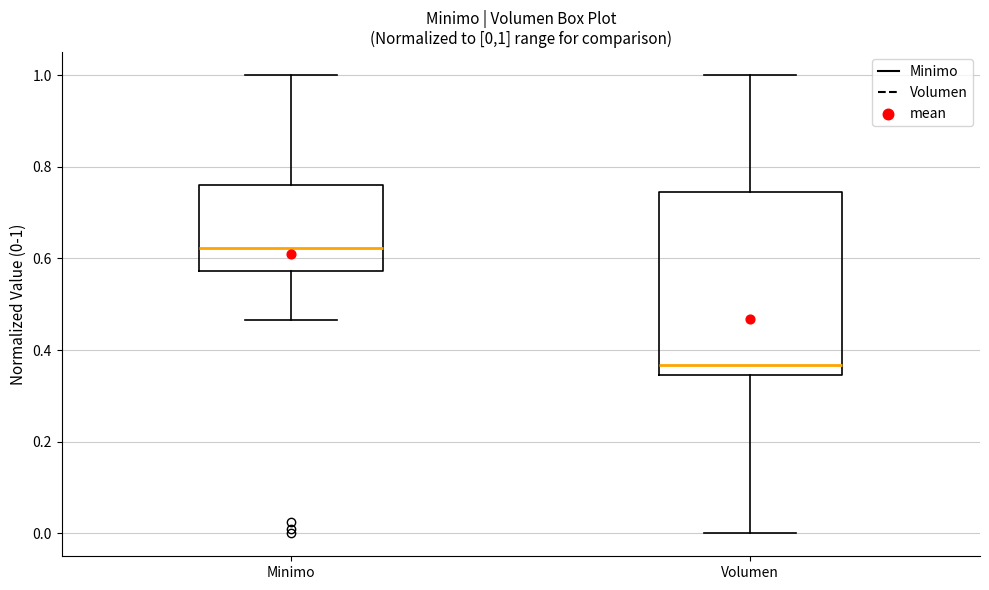

Which box has the highest median line?

Minimo